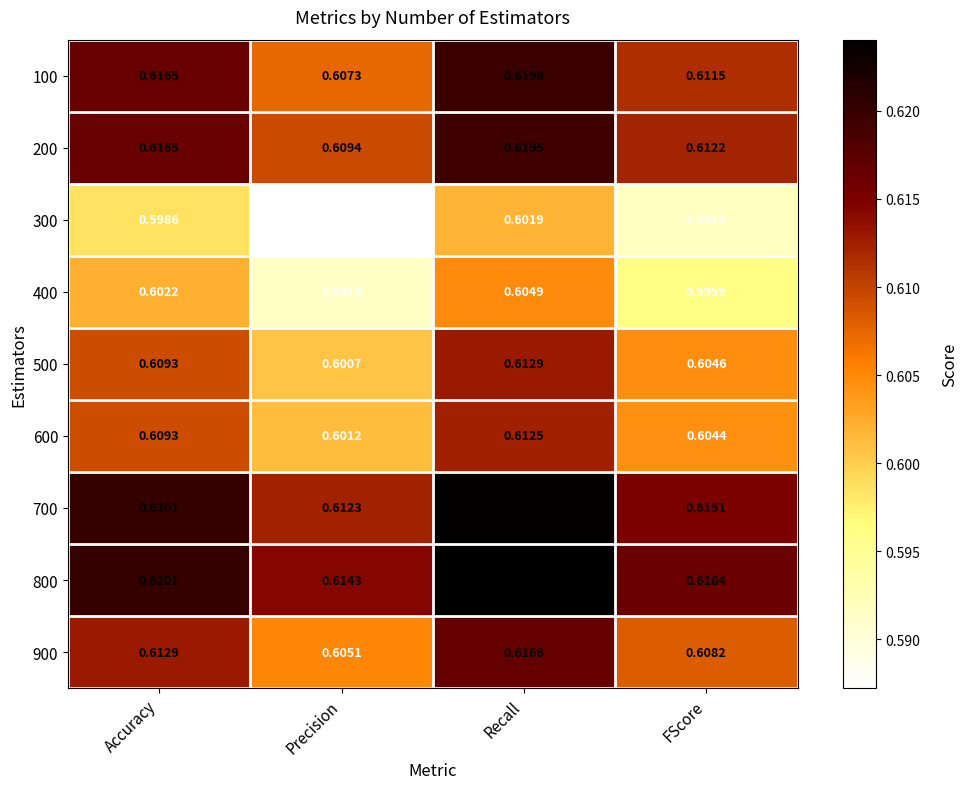

What is the total value across all series at Recall?

5.5